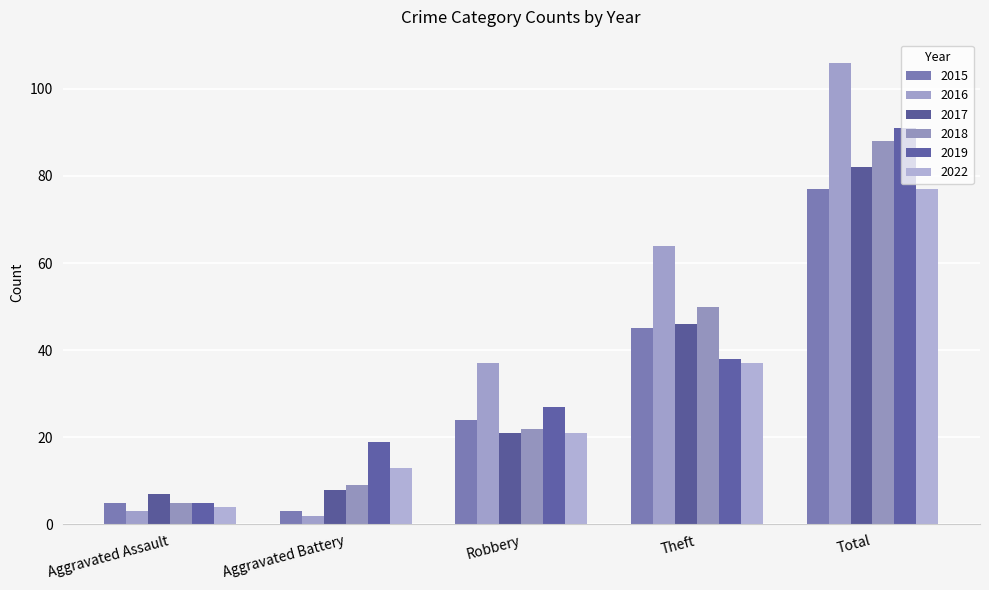

Rank the series at Total from lowest to highest value.

2015, 2022, 2017, 2018, 2019, 2016